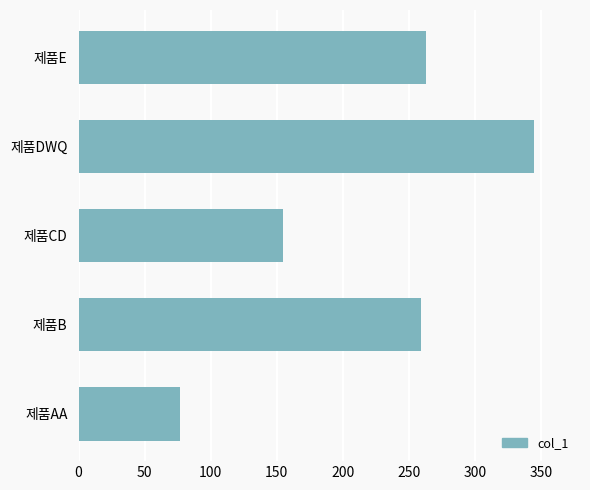

How many bars are there in total?

5